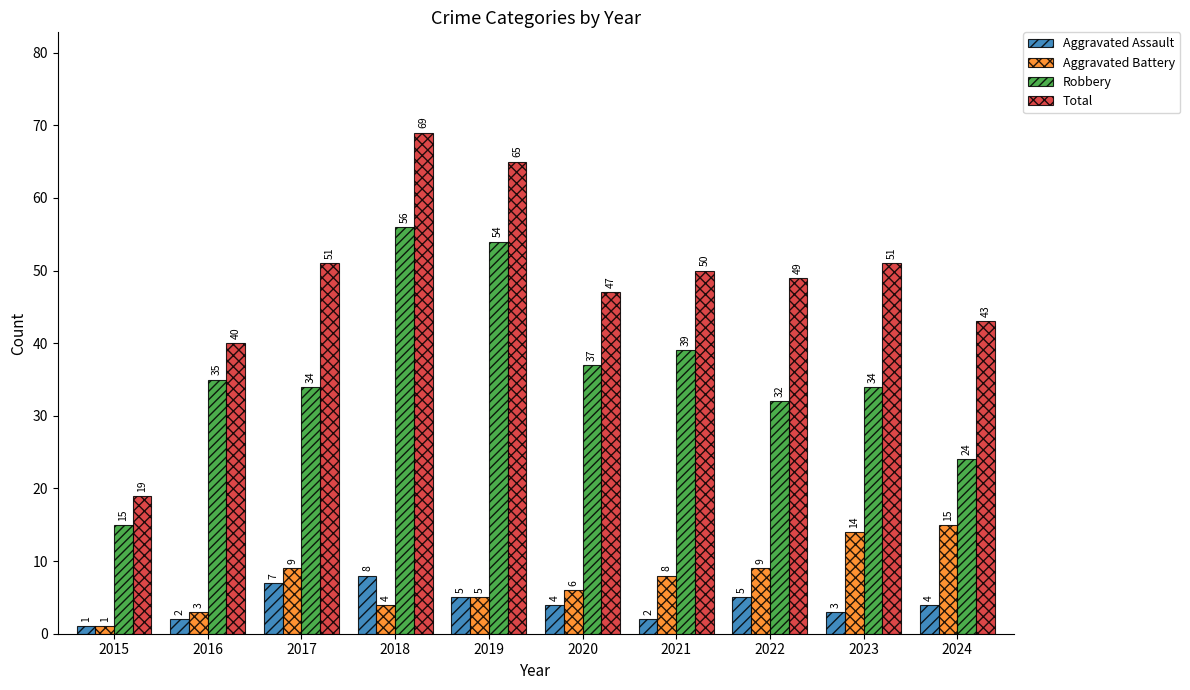

List the series in order of their peak value, highest first.

Total, Robbery, Aggravated Battery, Aggravated Assault